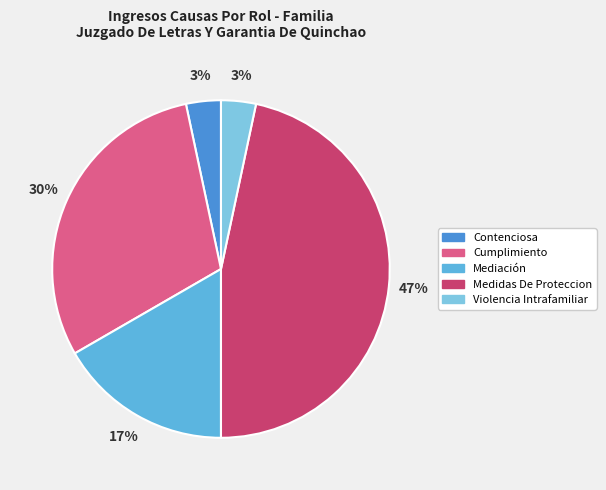

Rank the categories by value from lowest to highest.

Contenciosa, Violencia Intrafamiliar, Mediación, Cumplimiento, Medidas De Proteccion